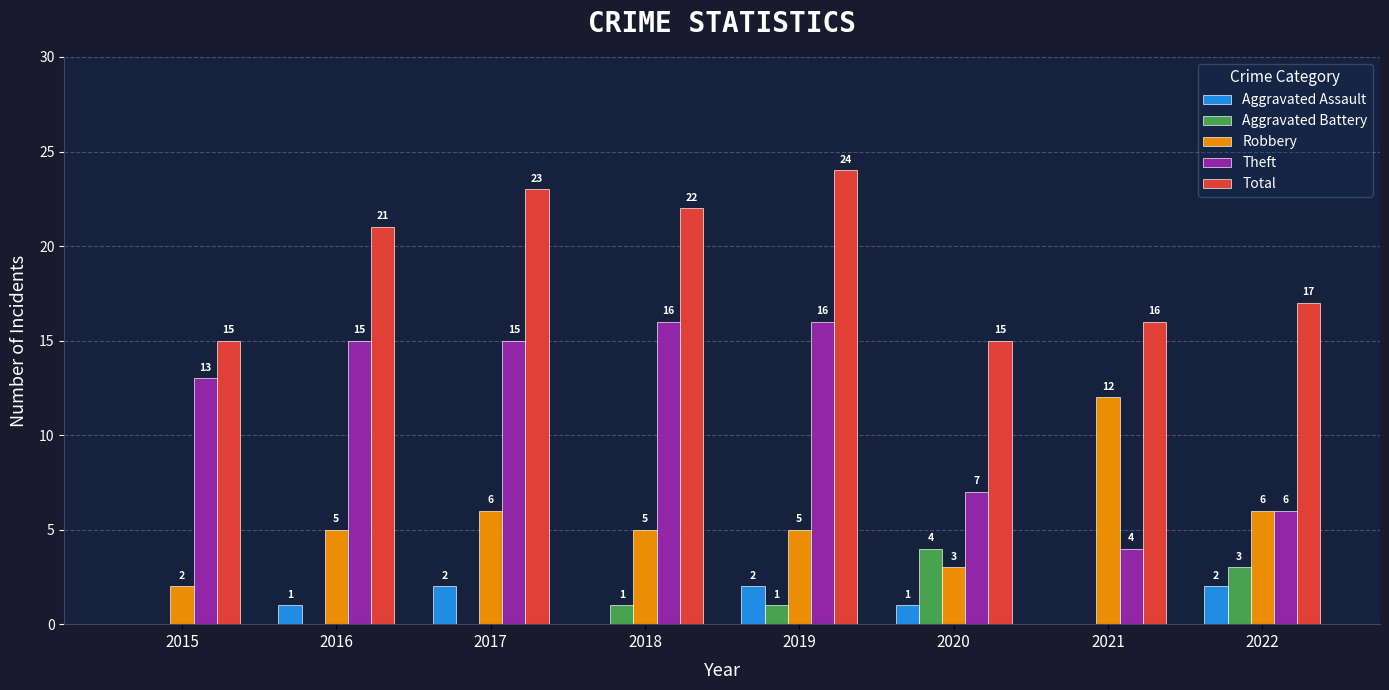

What is the total value across all series at 2018?

44